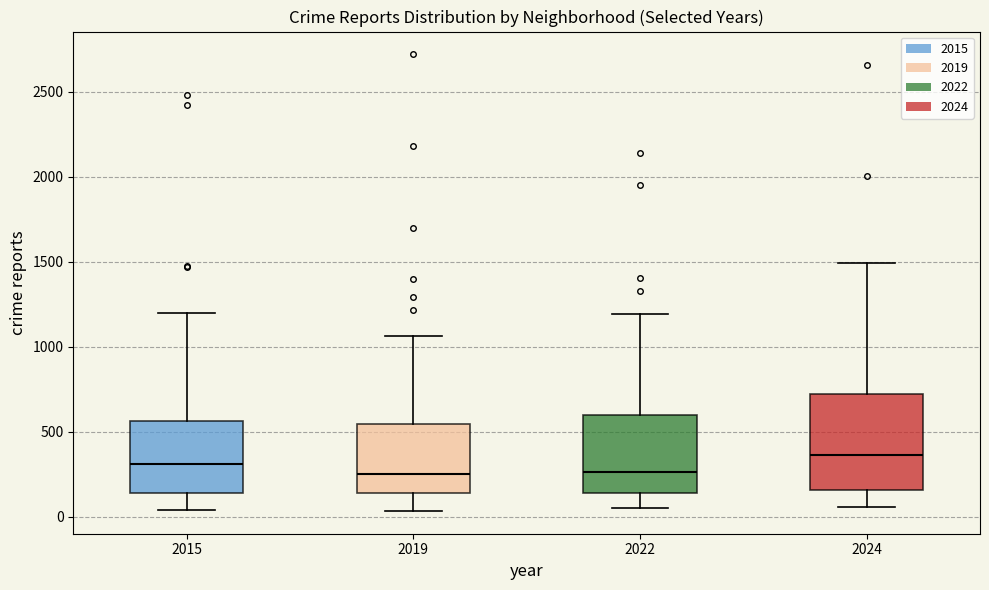

Comparing the boxes themselves (not the whiskers), which one is the tallest?

2024